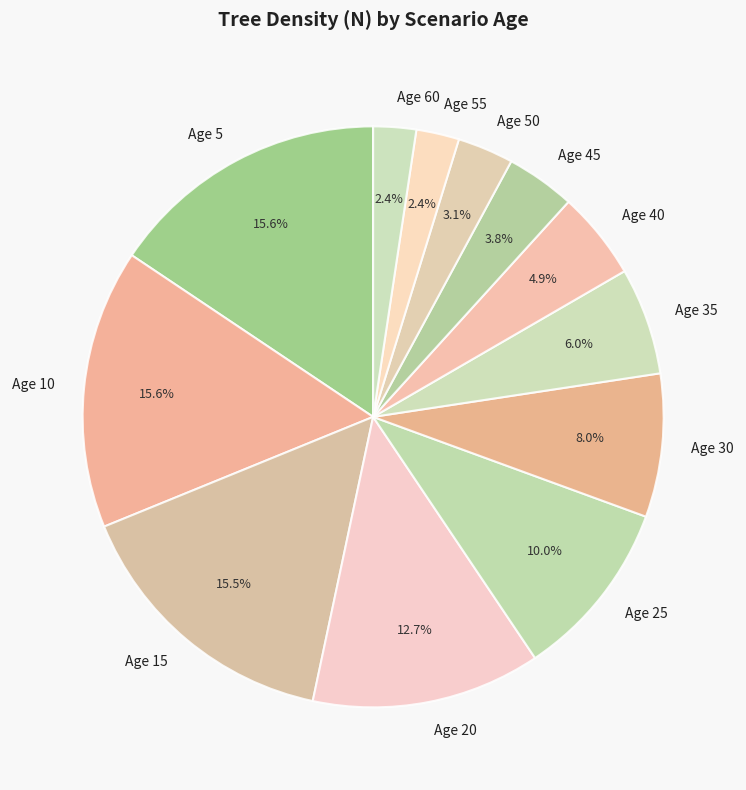

To the nearest percent, what is the average slice percentage?

8%